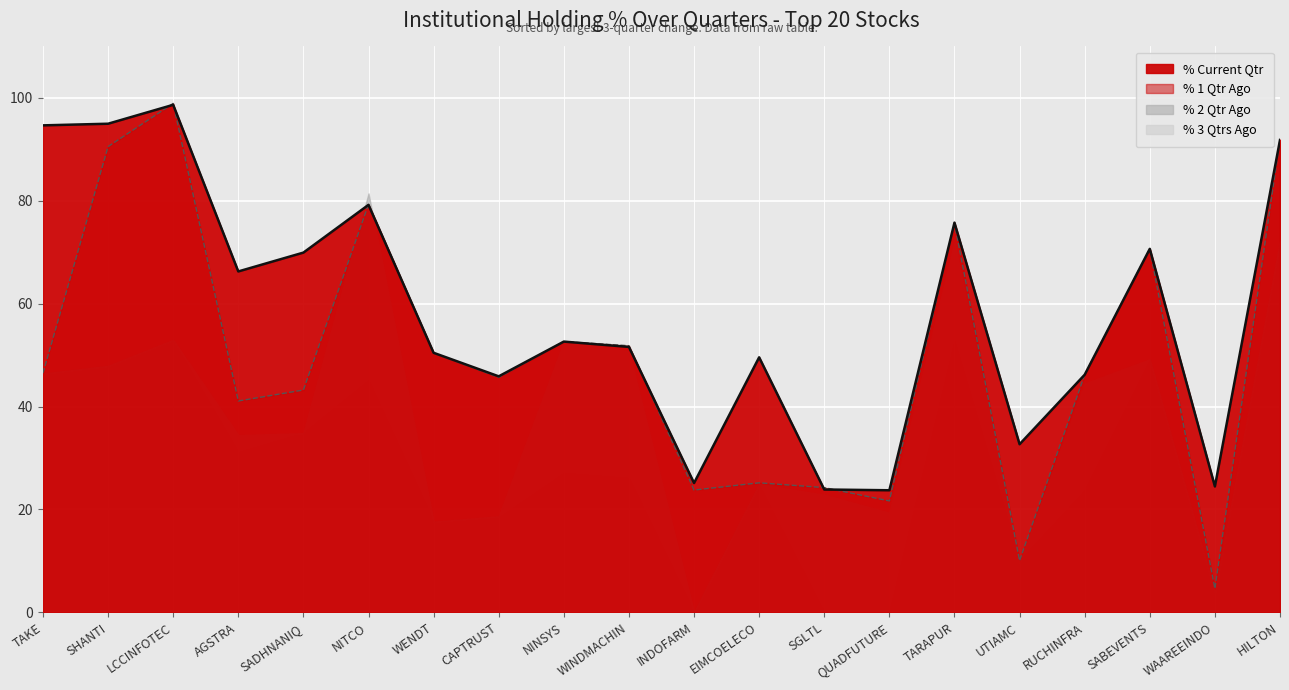

The % Current Qtr series shows 42.1 at SADHNANIQ. True or false?

False